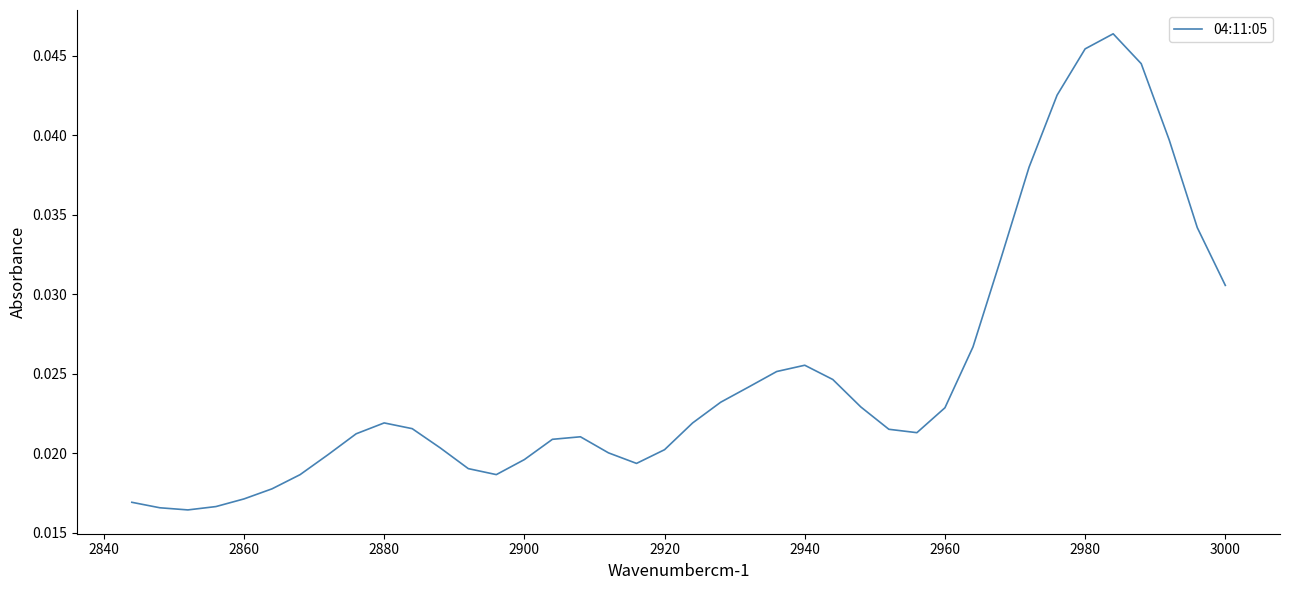

How many points are lower than both their immediate neighbors (excluding endpoints)?

4